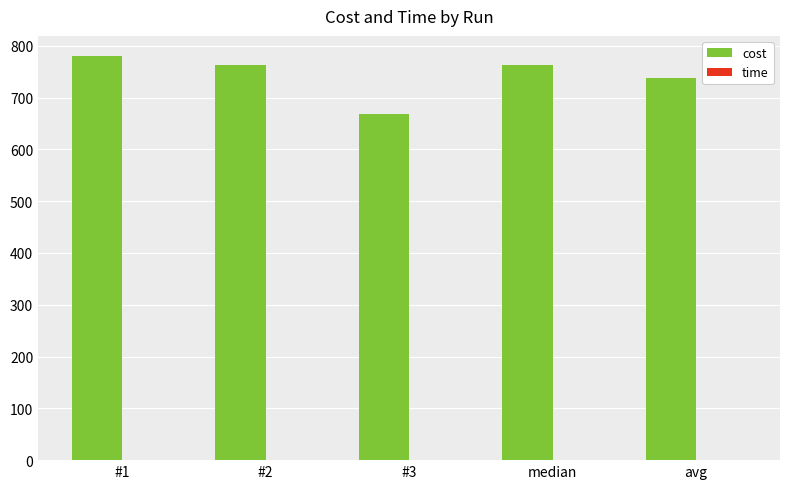

What is the sum of all cost values?

3711.4